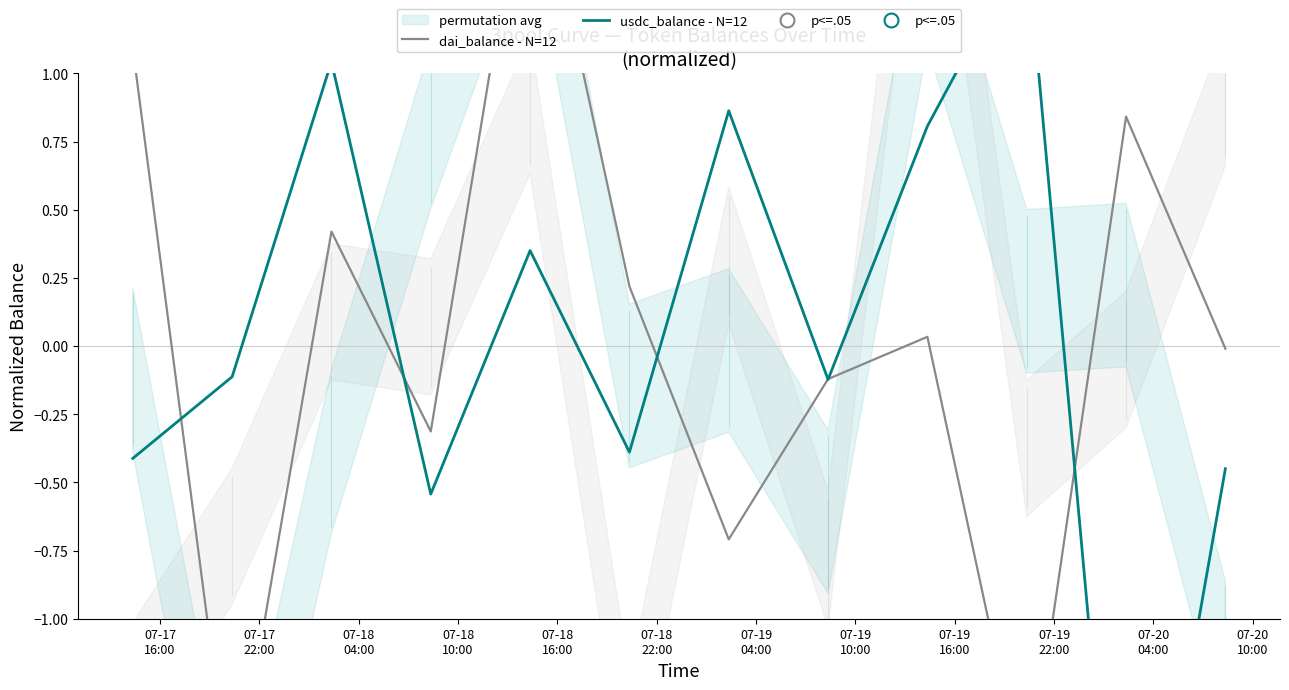

Where does the usdc_balance - N=12 series first go above 0?

07-18
04:00